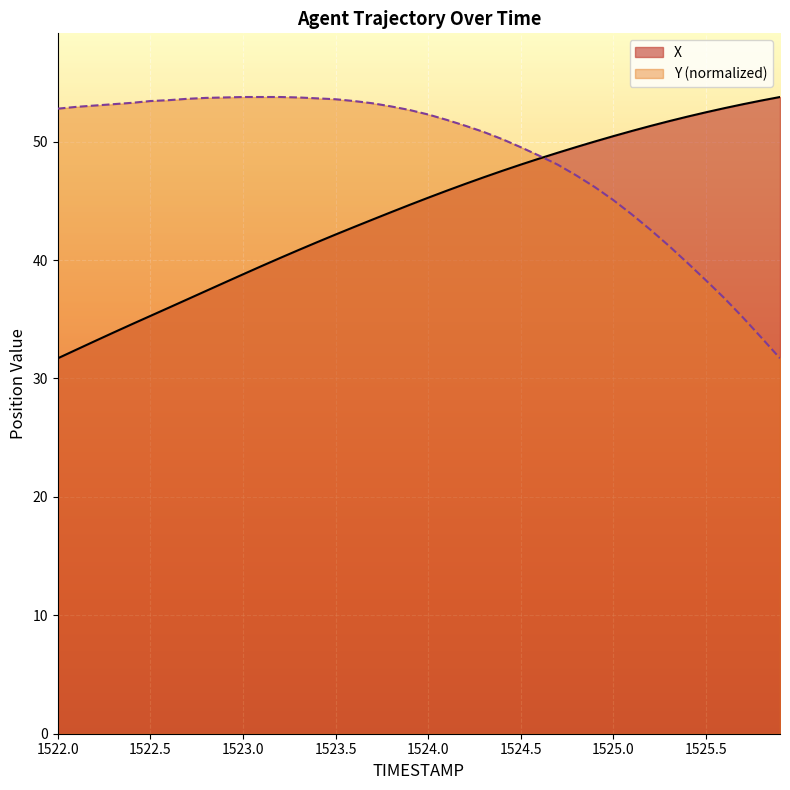

What is the highest value of the X series?

53.8